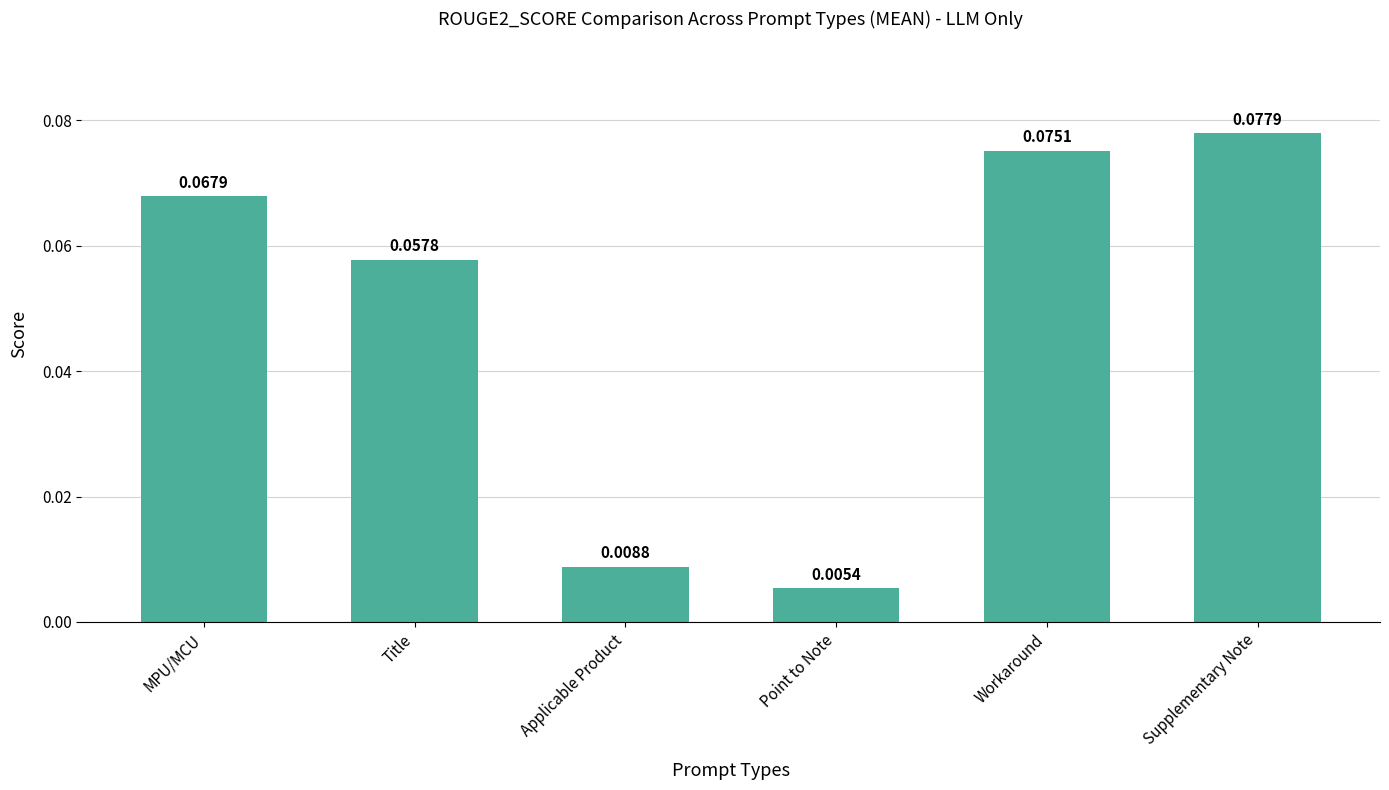

Does the chart contain any negative values?

No